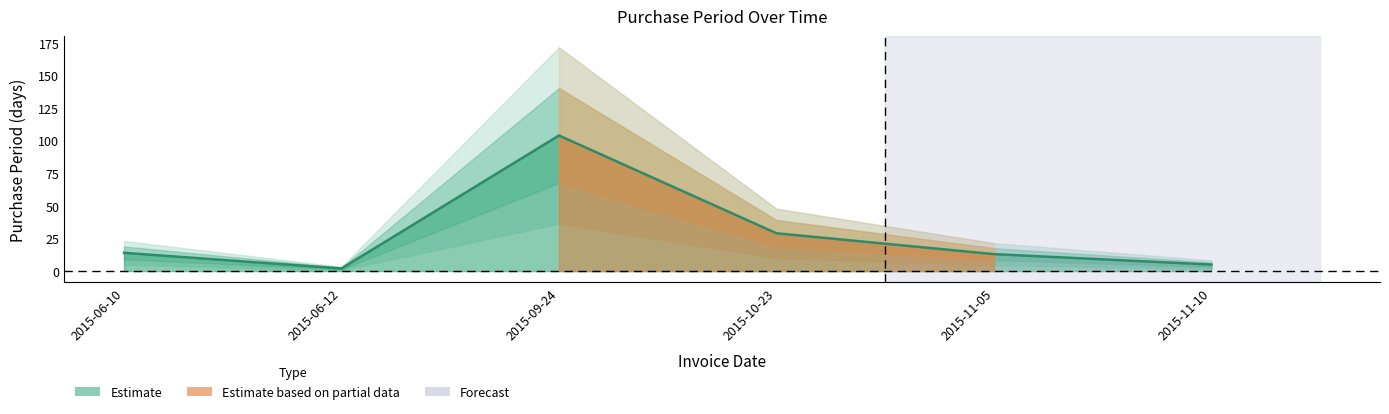

What is the sum of the values at 2015-10-23 and 2015-06-10?

43